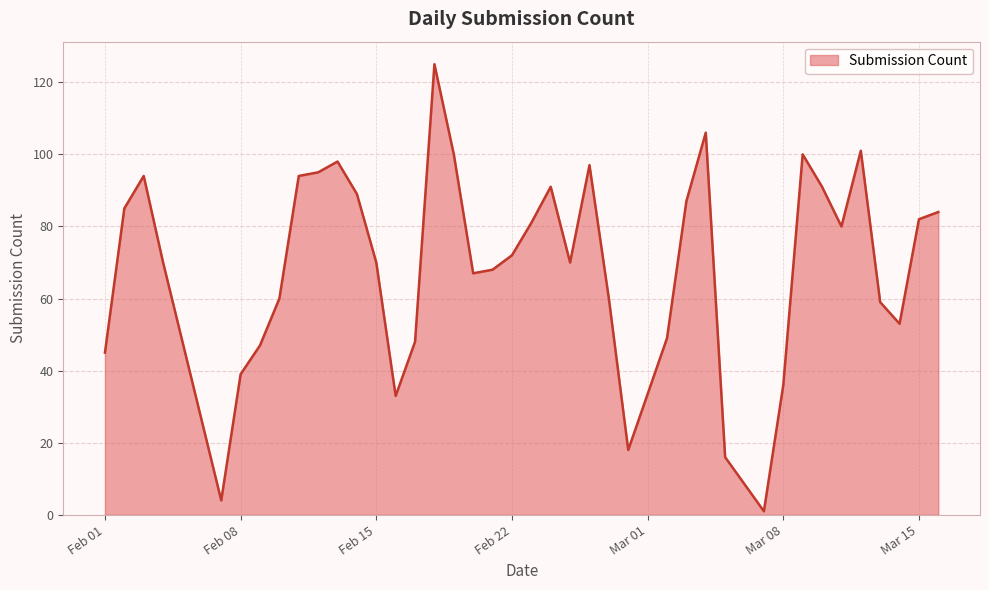

What is the difference between the maximum and minimum values?

124